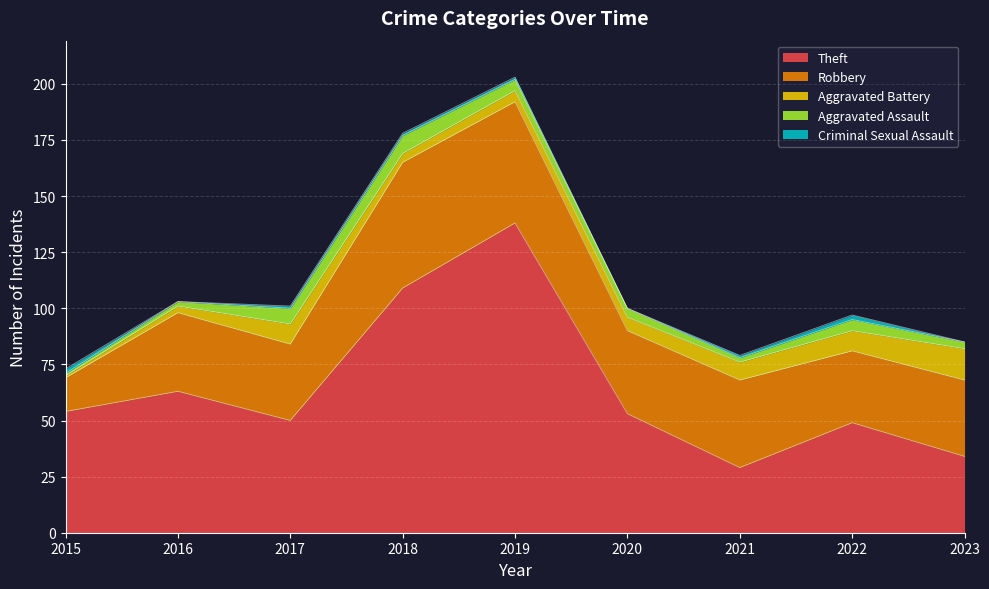

How many intersections are there between Aggravated Battery and Criminal Sexual Assault?

1